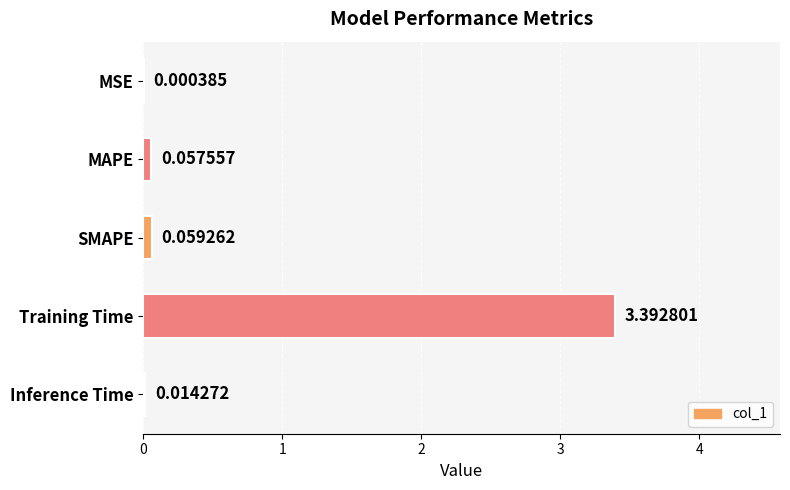

At which category does the chart reach its peak across all series?

Training Time